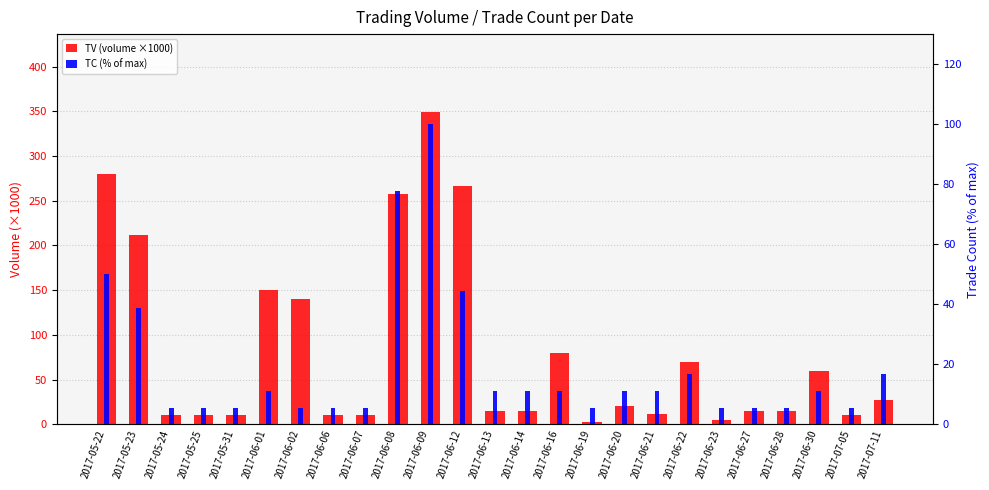

Which category has the highest value across all series?

2017-06-09